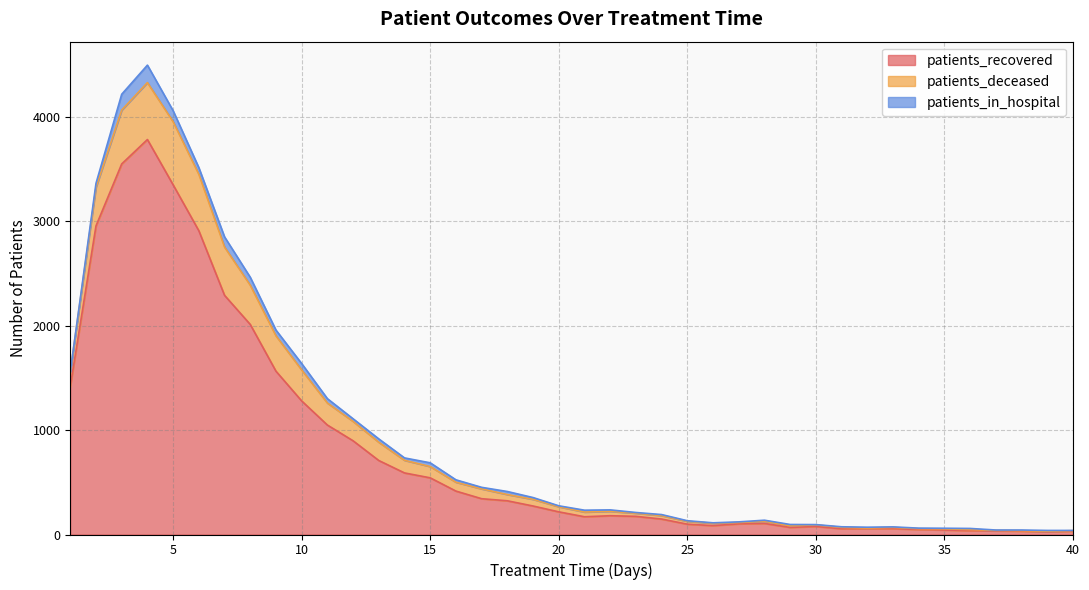

What is the greatest value displayed?

4498